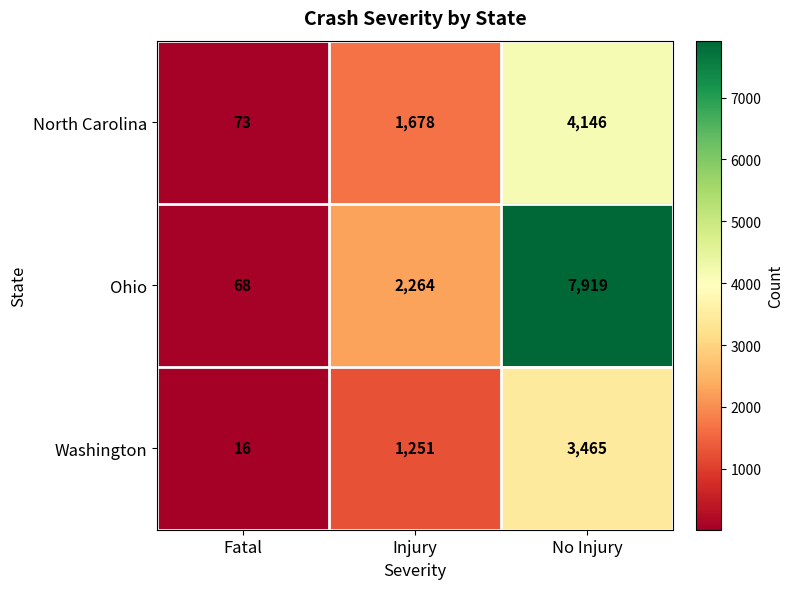

At which category does the chart reach its minimum across all series?

Fatal